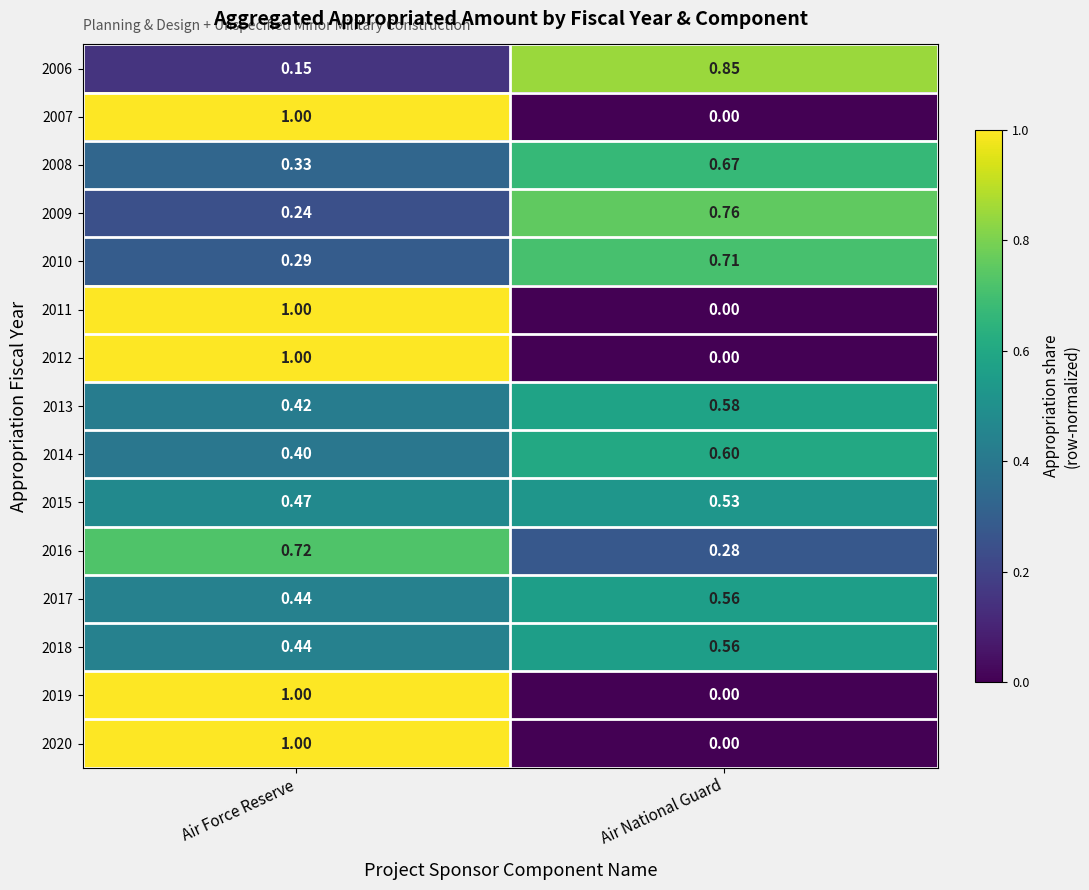

At which category does the chart reach its peak across all series?

Air Force Reserve